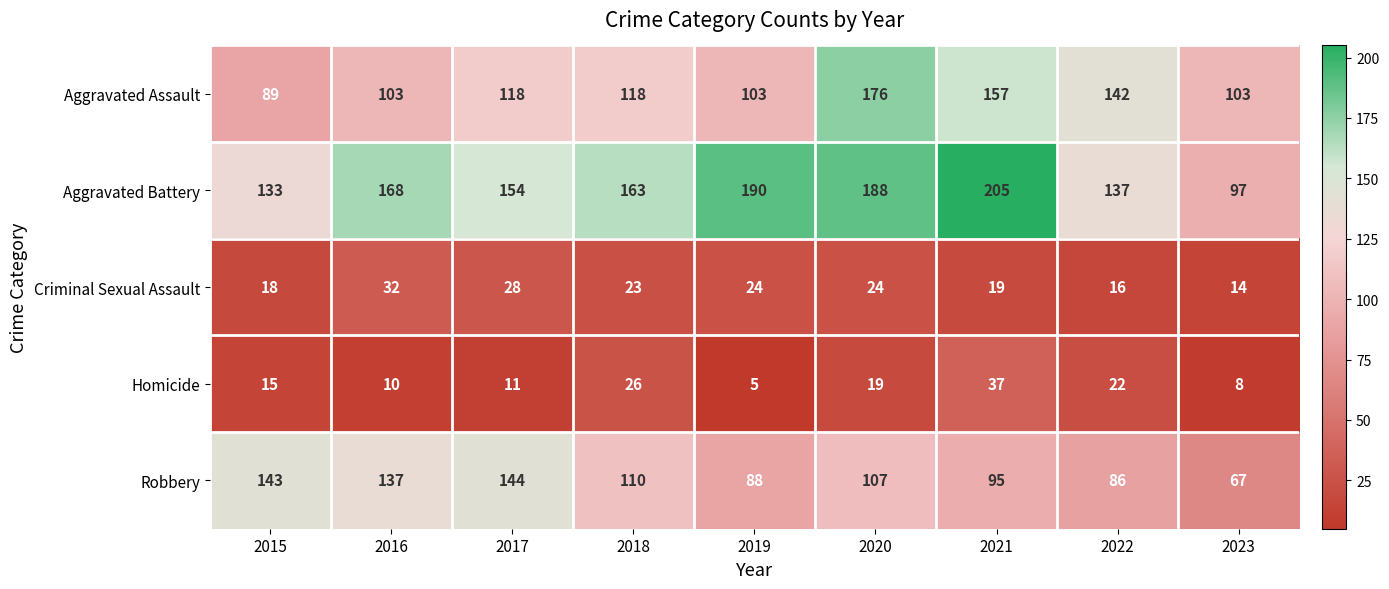

At which label is Aggravated Assault closest to 132?

2022